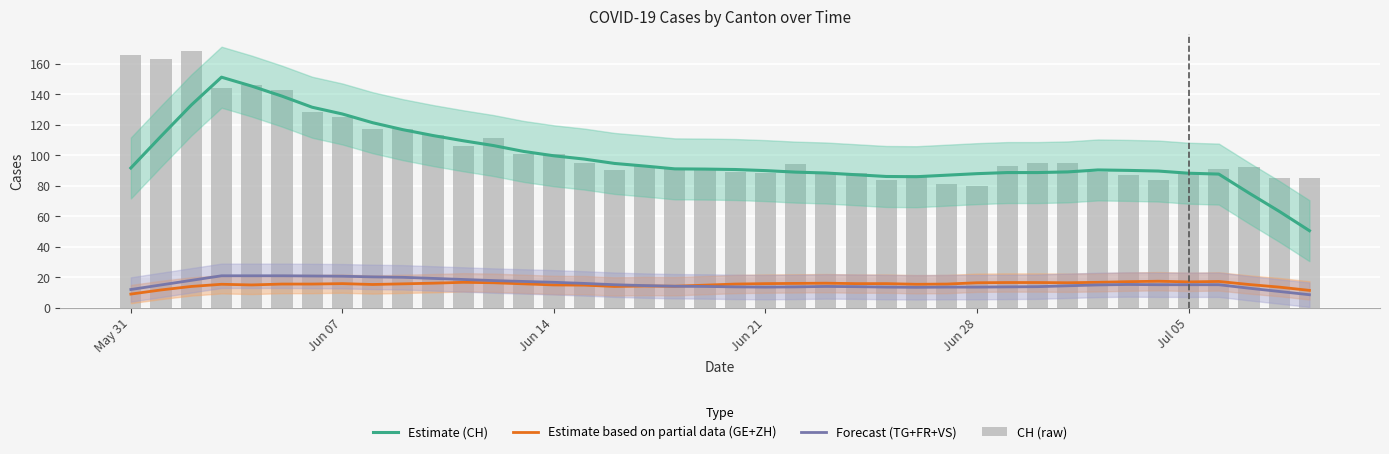

Count the number of categories in the chart.

40